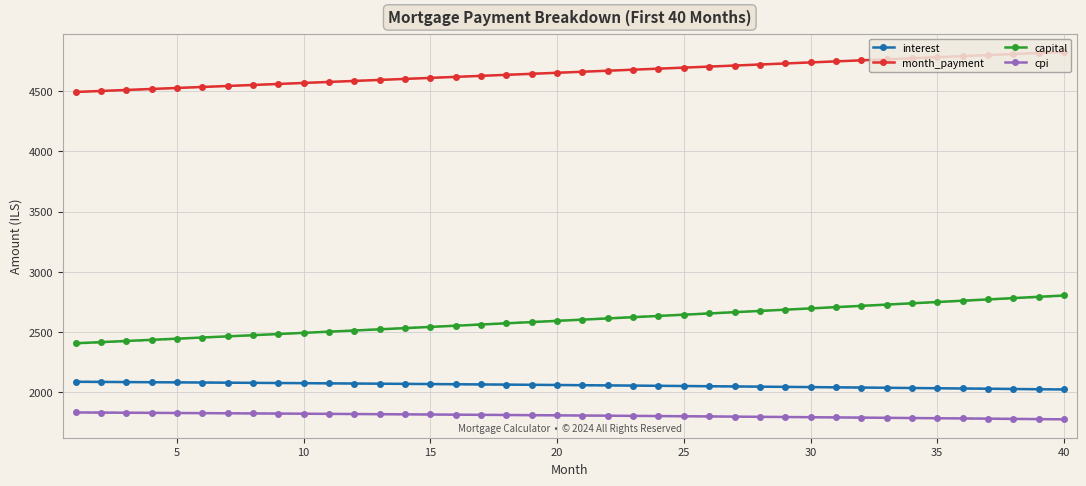

True or false: month_payment has a value of 1825.7 at 20.

False